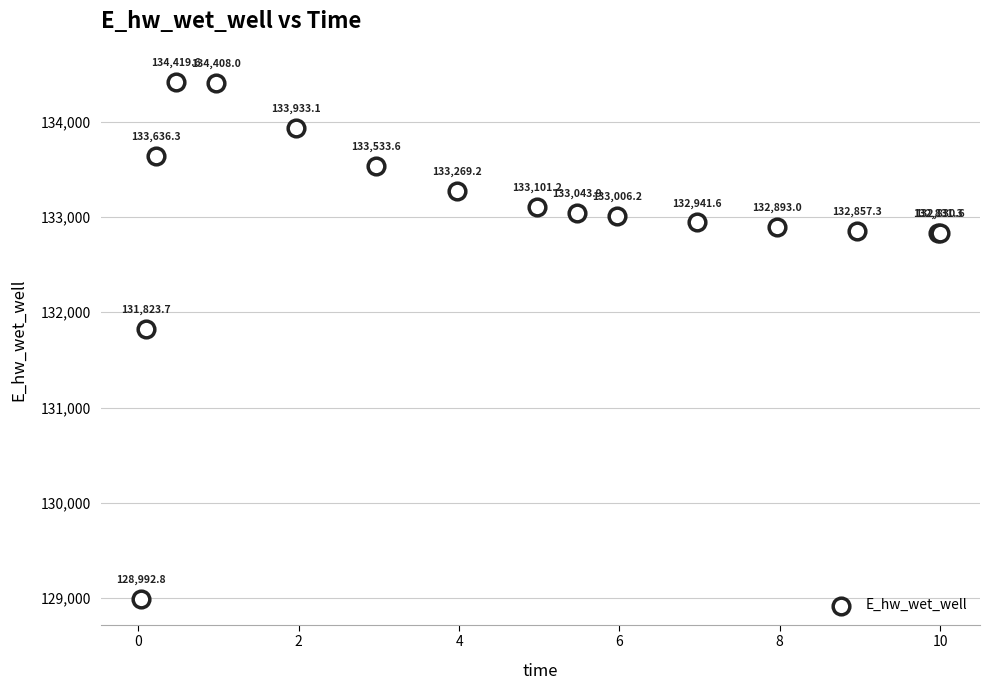

What Y value in the scatter plot is closest to 131706?

131823.7